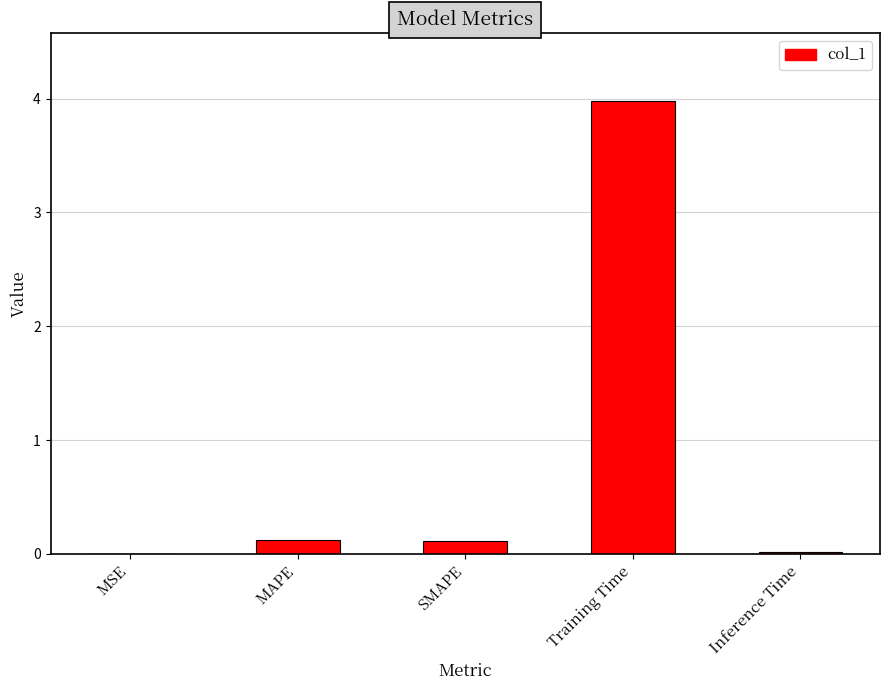

The chart shows a value of 0.1 at SMAPE. True or false?

True